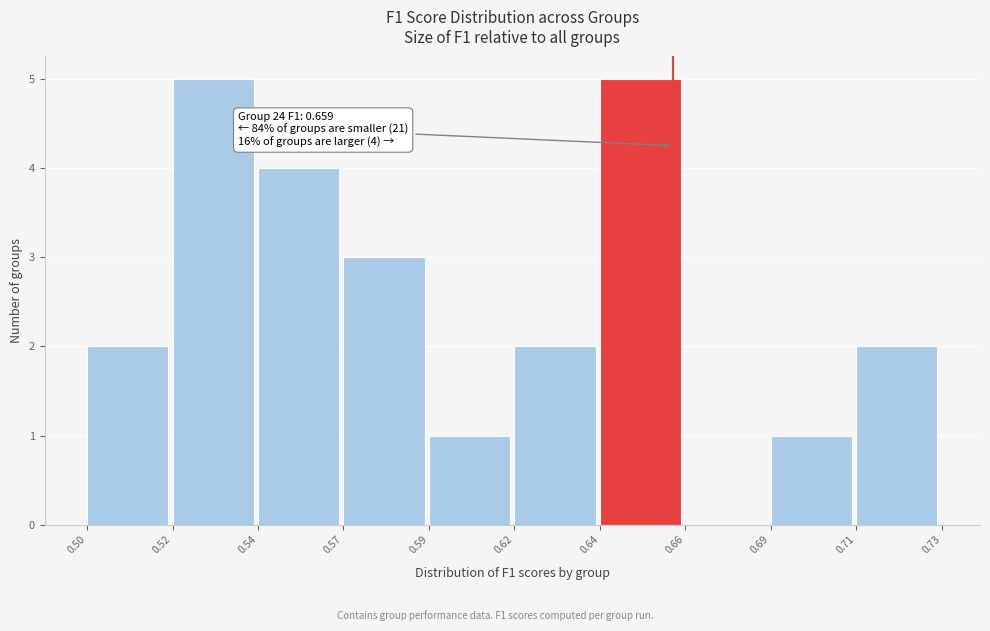

Reading left to right, what are all the values shown in this chart?

0.50=2	0.52=5	0.54=4	0.57=3	0.59=1	0.62=2	0.64=5	0.66=0	0.69=1	0.71=2